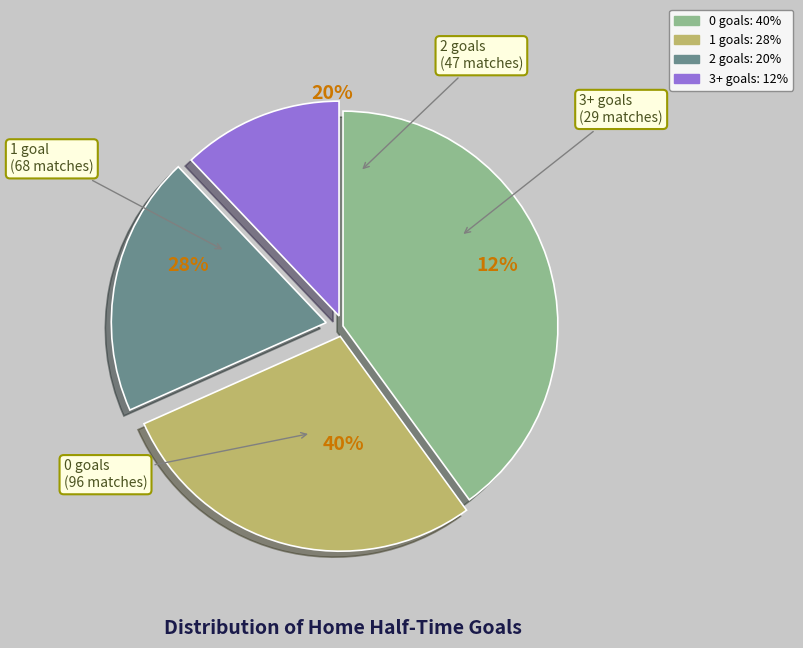

The 3+ slice represents 12% of the pie. True or false?

True